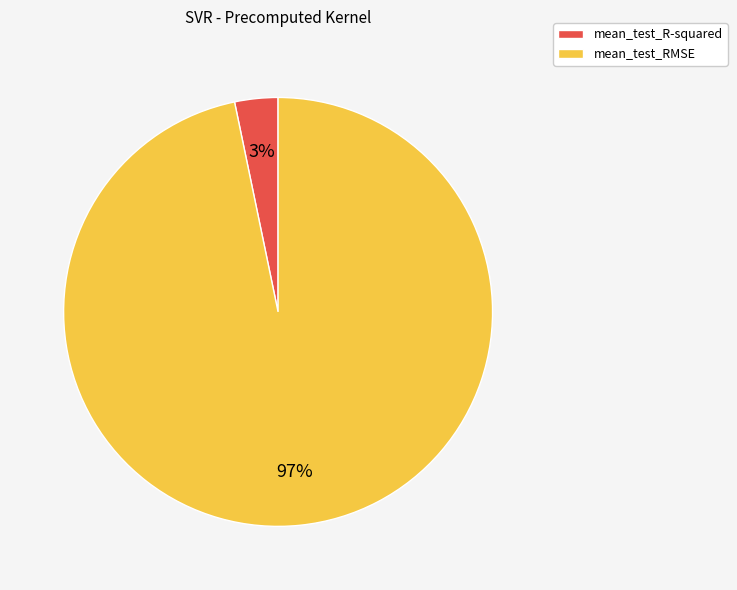

Rank the categories by value from highest to lowest.

mean_test_RMSE, mean_test_R-squared